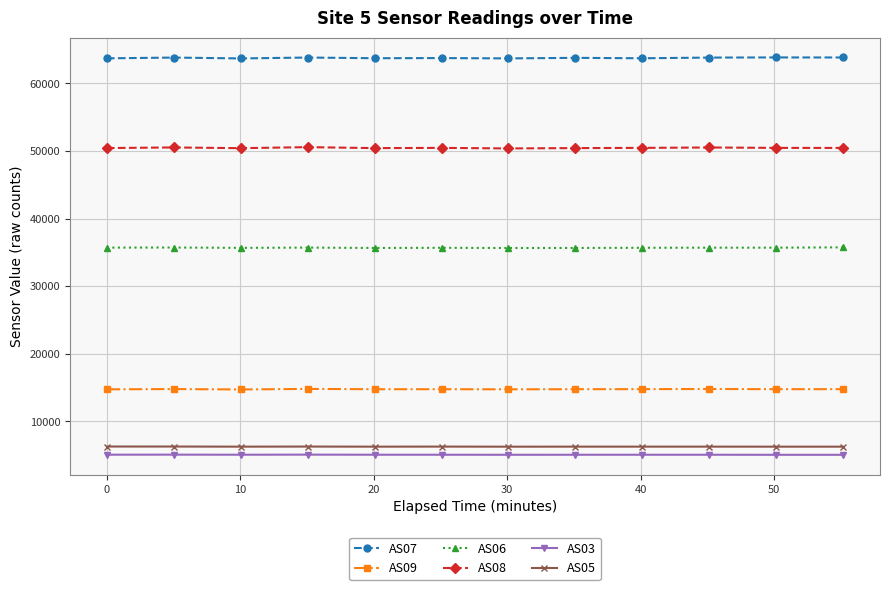

What is the maximum value for AS09?

14792